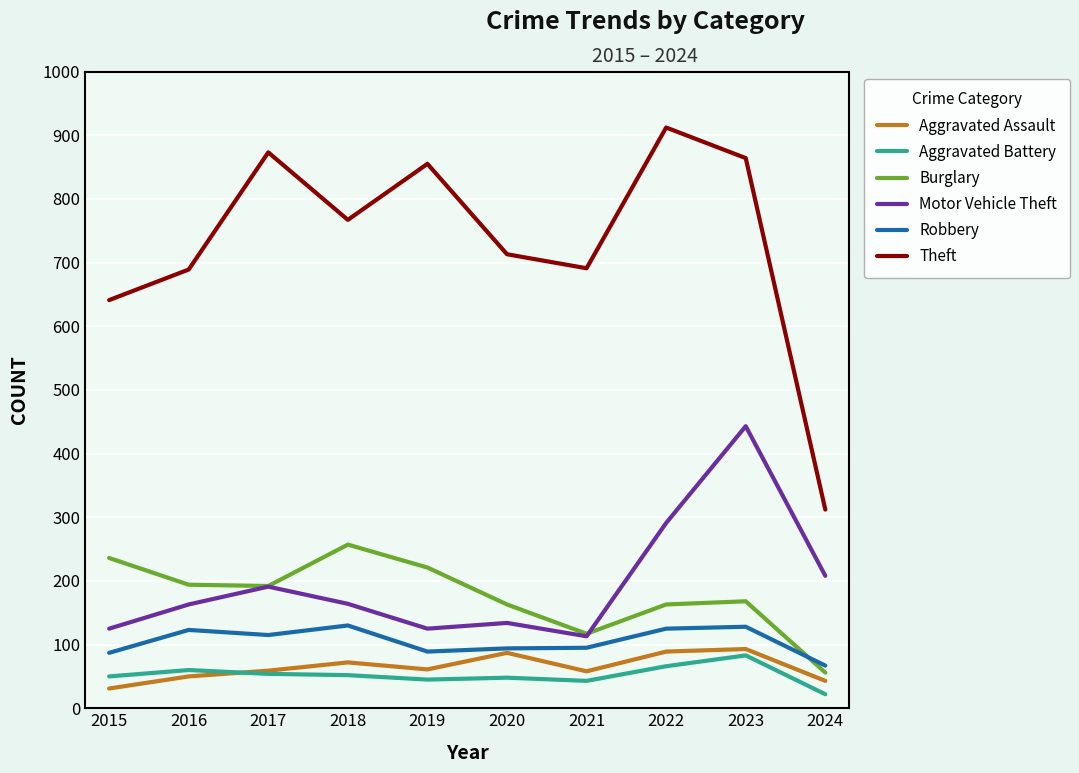

Which series has the widest spread of values?

Theft